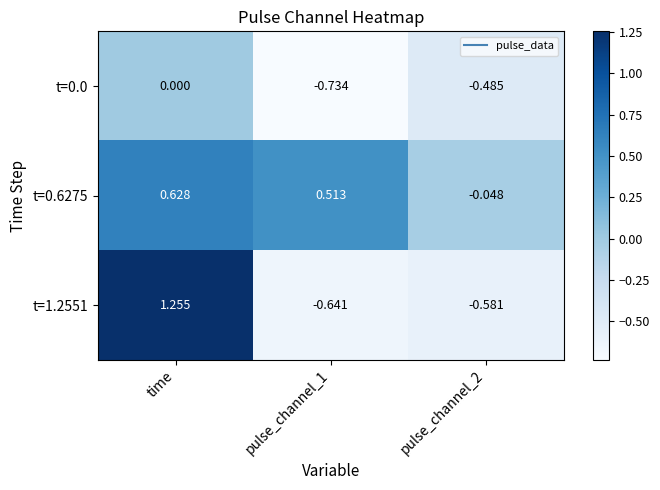

Which category has the highest value in the t=0.6275 series?

time